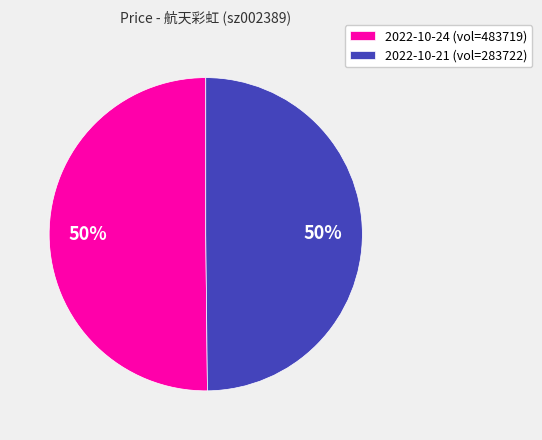

Count the number of slices in the pie.

2